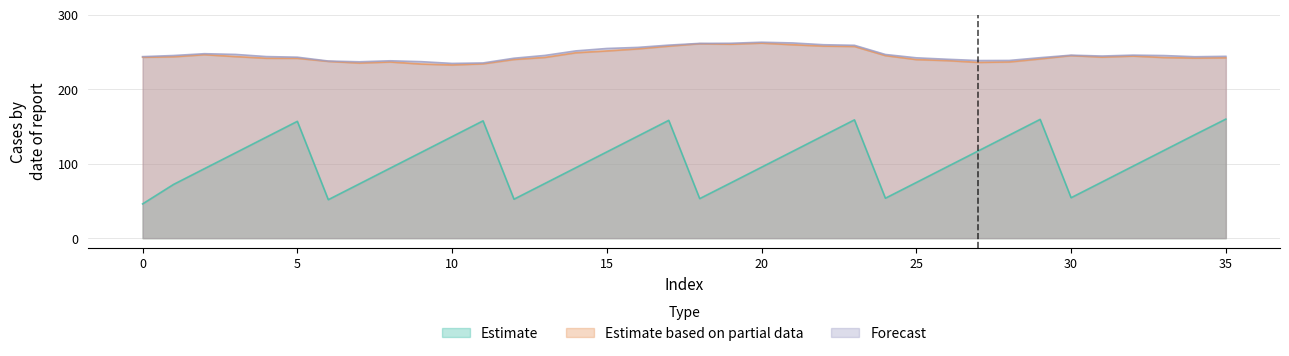

True or false: Estimate and Forecast cross at least once.

False